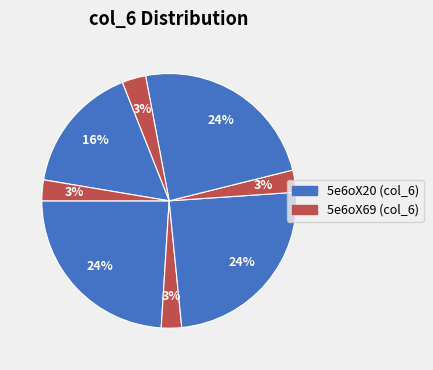

How many segments does this pie chart have?

8